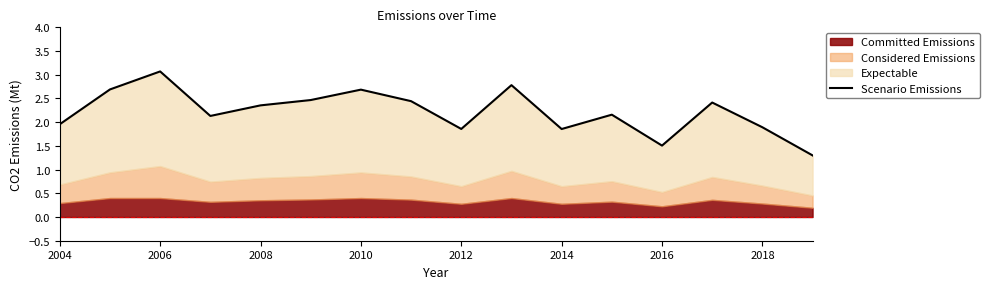

What is the sum of the values at 2014 and 2006?

4.9